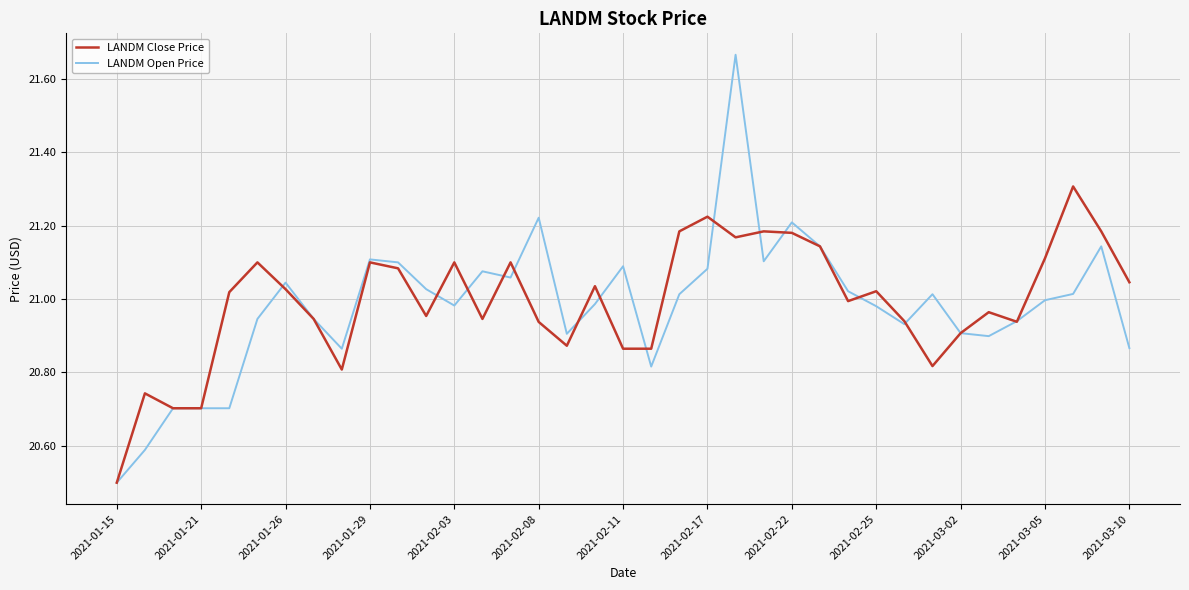

In LANDM Close Price, how many points are higher than both neighbors (excluding endpoints)?

11